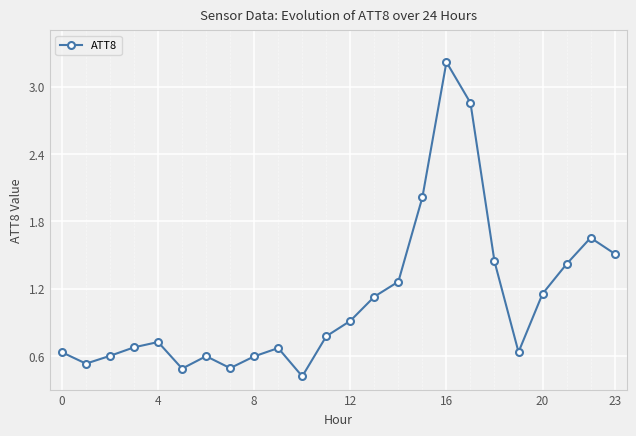

What is the value of the 14th point from the left?

1.1